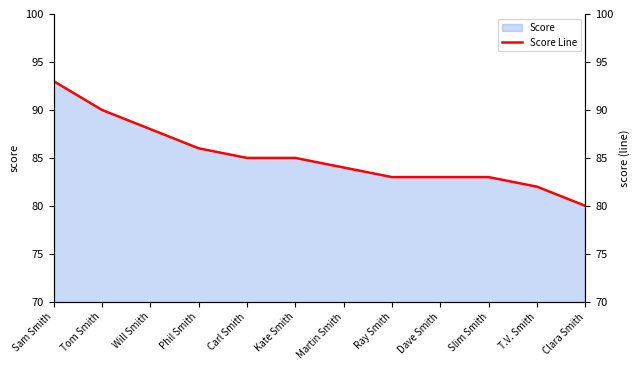

The chart shows a value of 126 at Will Smith. True or false?

False